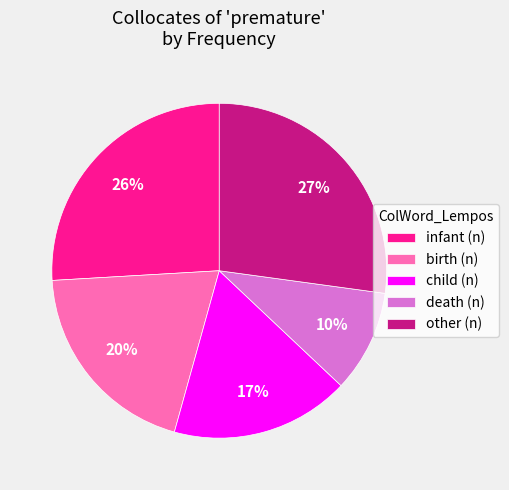

Rank the categories by value from lowest to highest.

death (n), child (n), birth (n), infant (n), other (n)